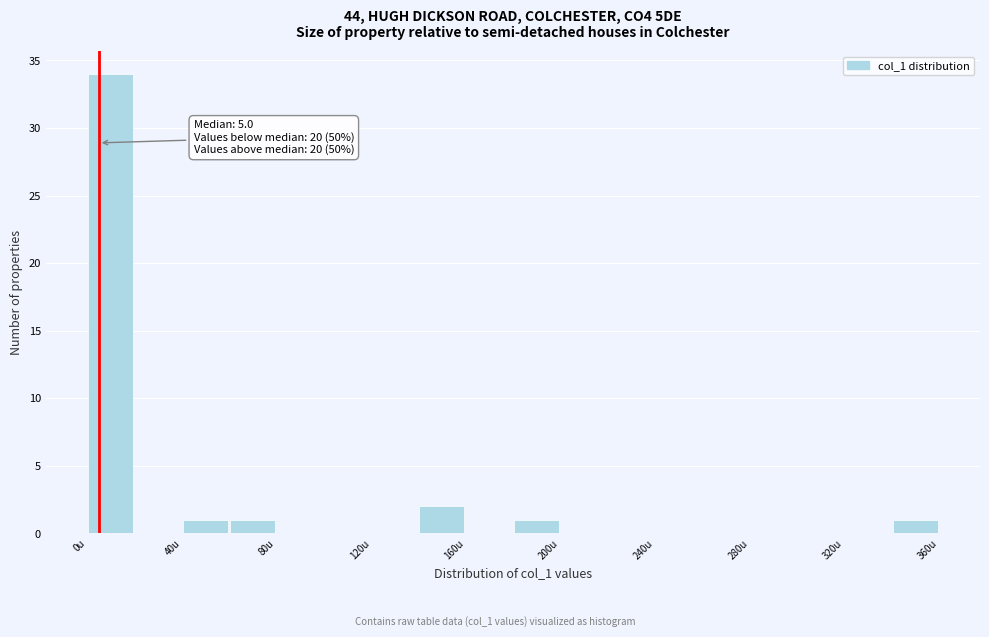

Over which range of the x-axis is the bar tallest?

0 to 20